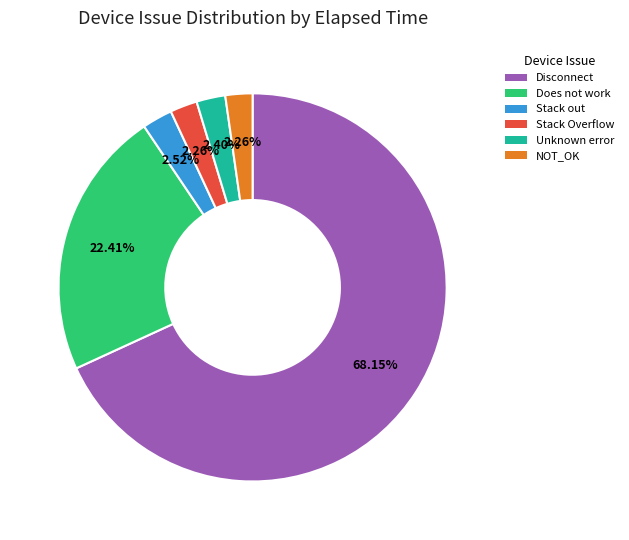

Is there any slice that represents more than half of the pie?

Yes